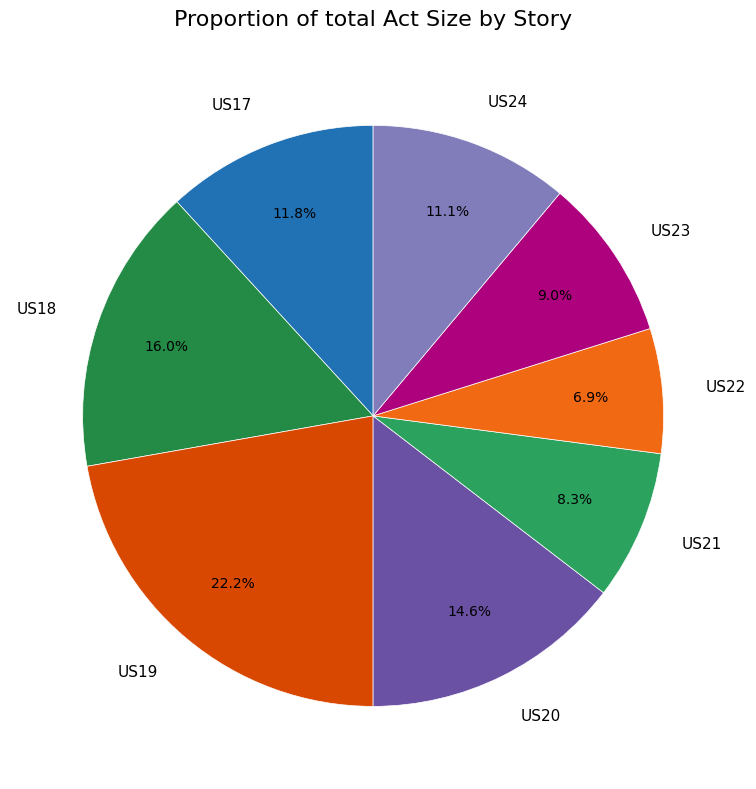

What is the total percentage of US24 and US23?

20.1%